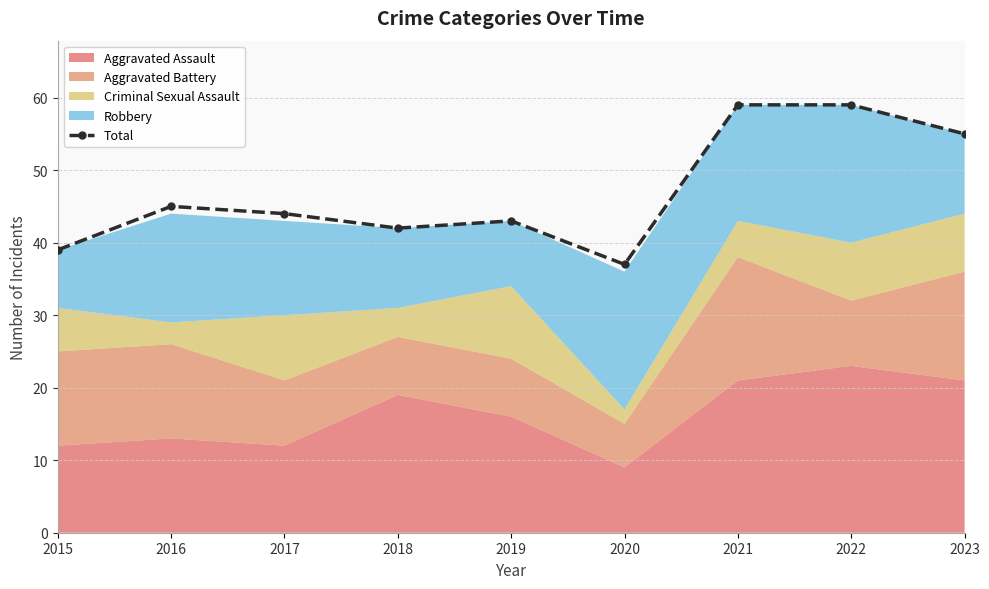

What is the difference between the second highest and minimum values?

22